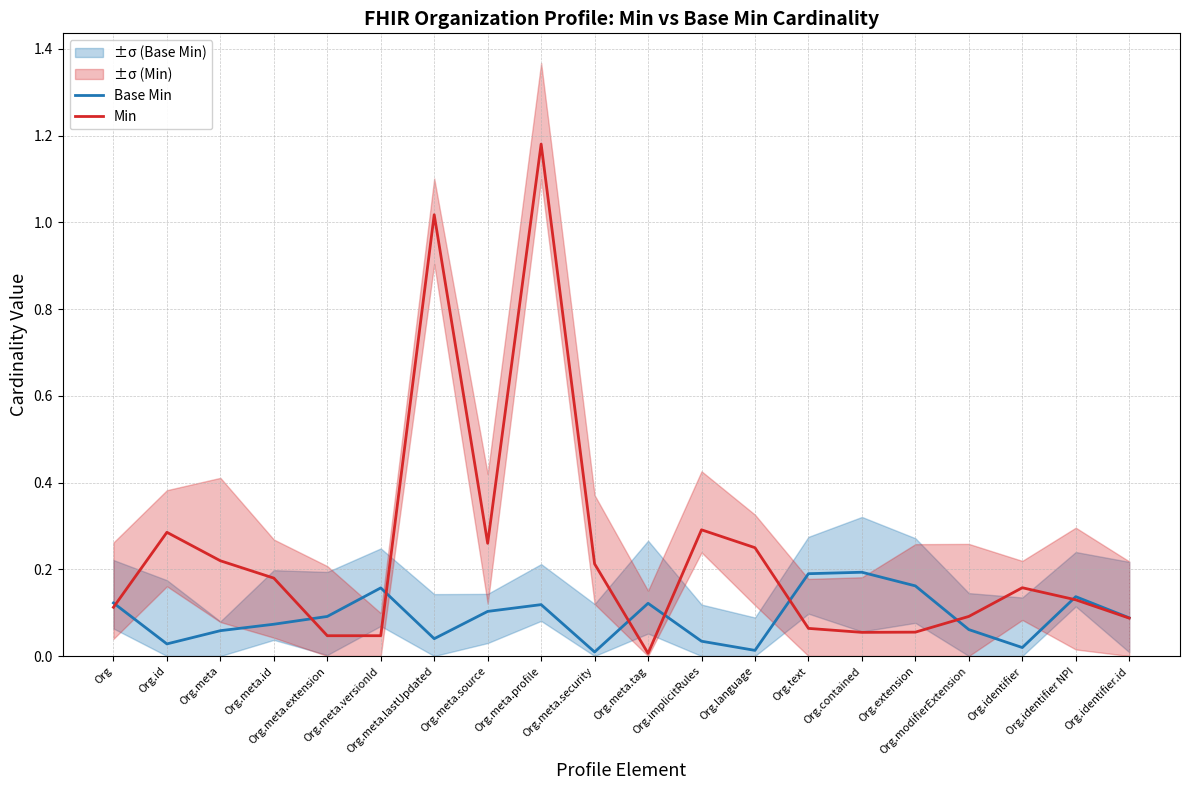

What is the difference between the Base Min values at Org.meta.versionId and Org.meta.extension?

0.1